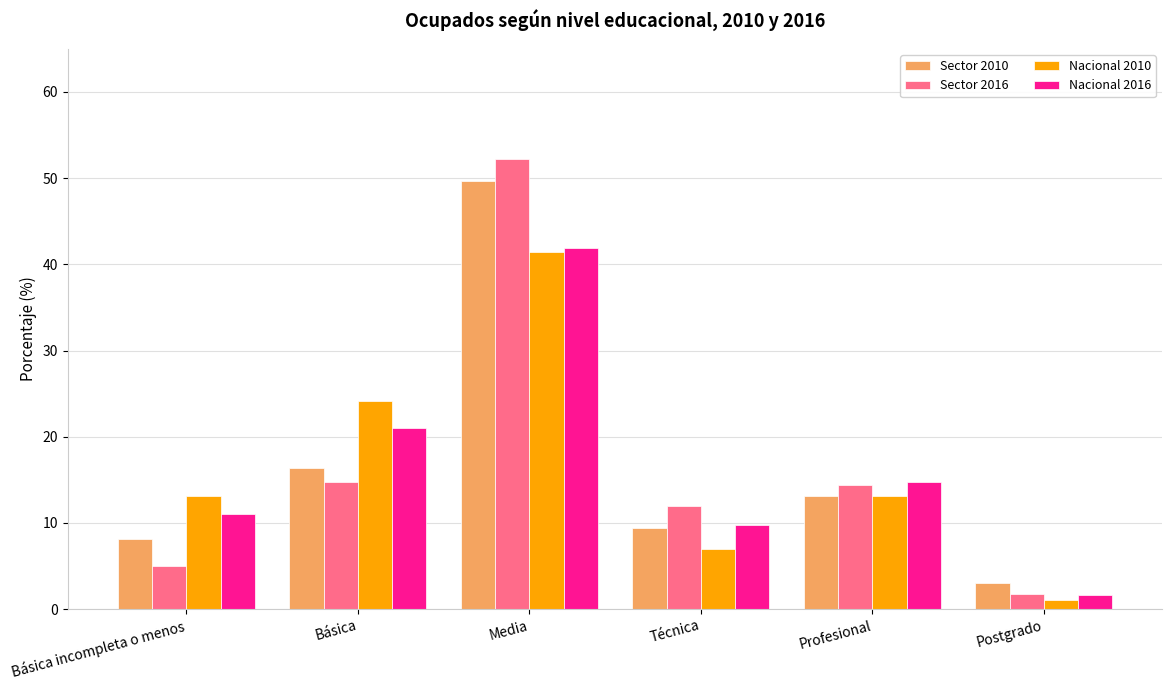

The value of Sector 2010 at Básica incompleta o menos is 3.2. True or false?

False